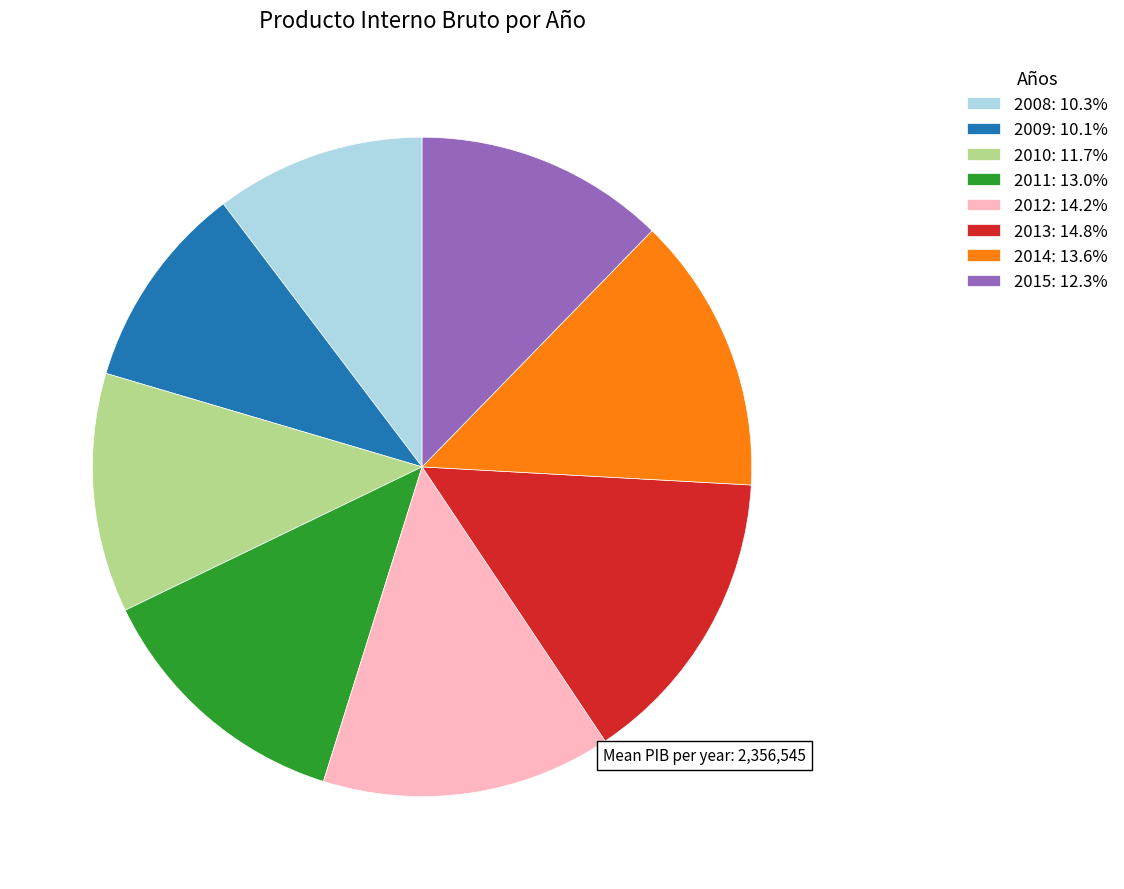

Combined, do 2011 and 2008 account for over 50%?

No